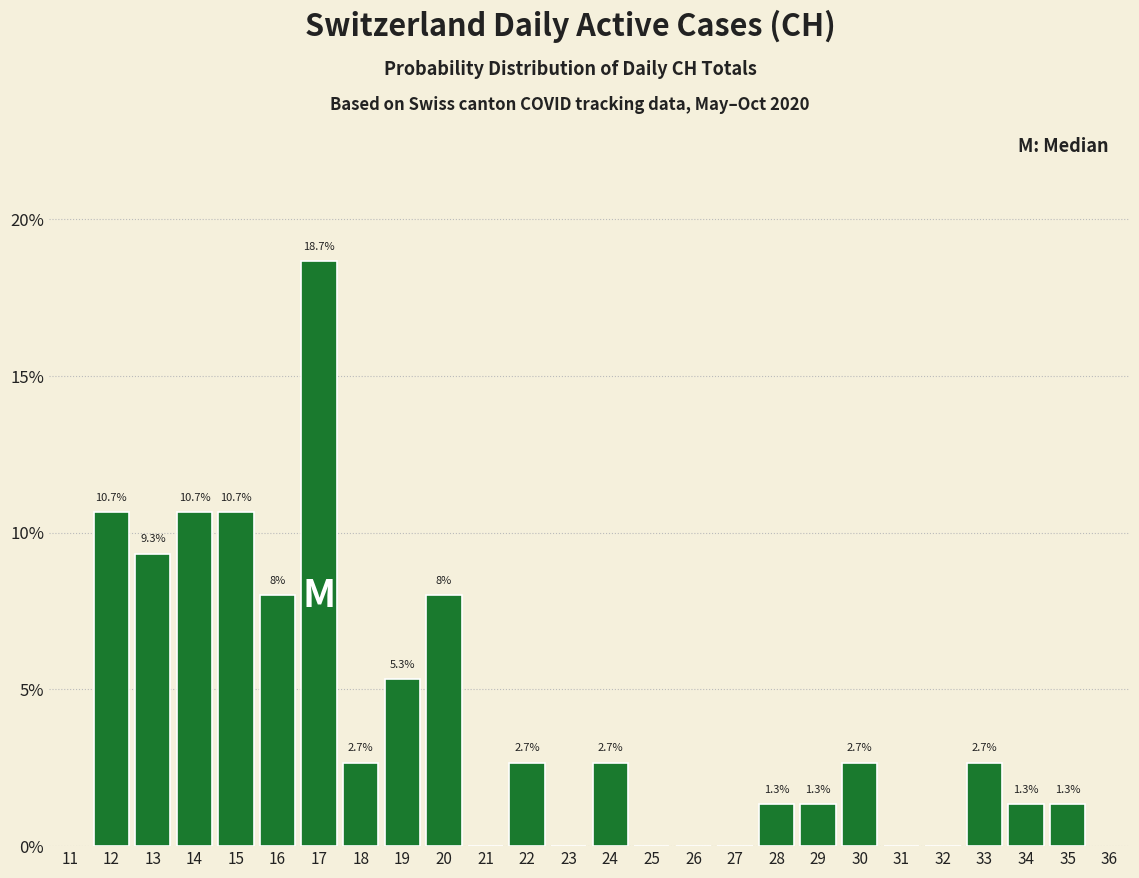

Over which range of the x-axis is the bar tallest?

16.5 to 17.5